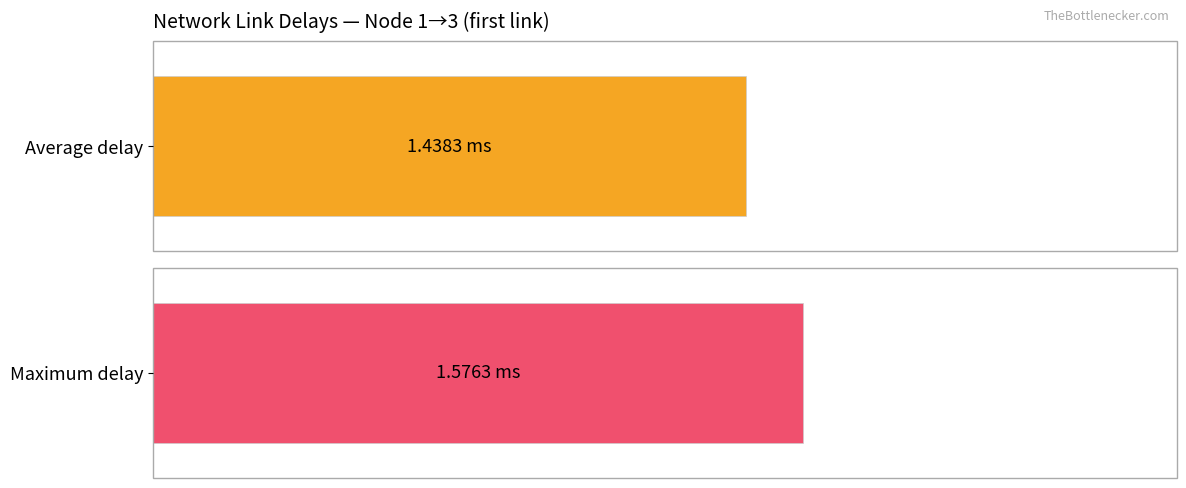

At 2-18, list the series in order from smallest to largest.

avg_delay, max_delay